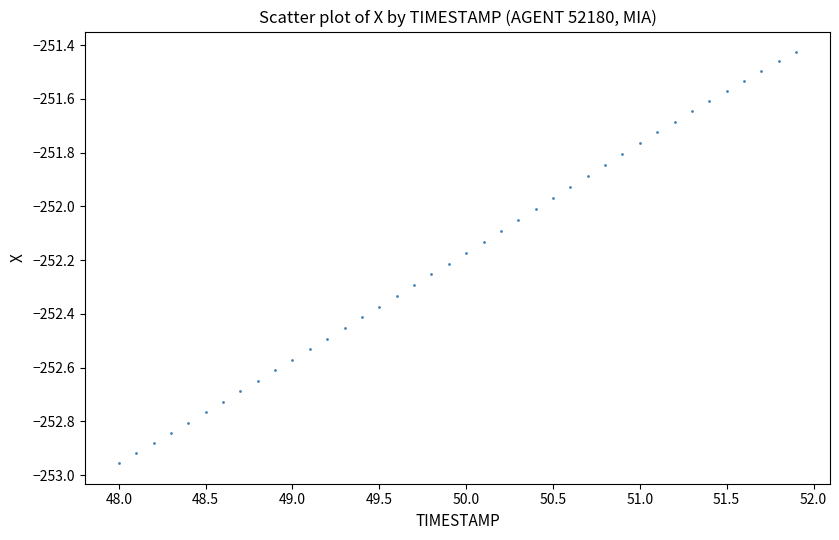

What is the range of X values (max minus min)?

3.9